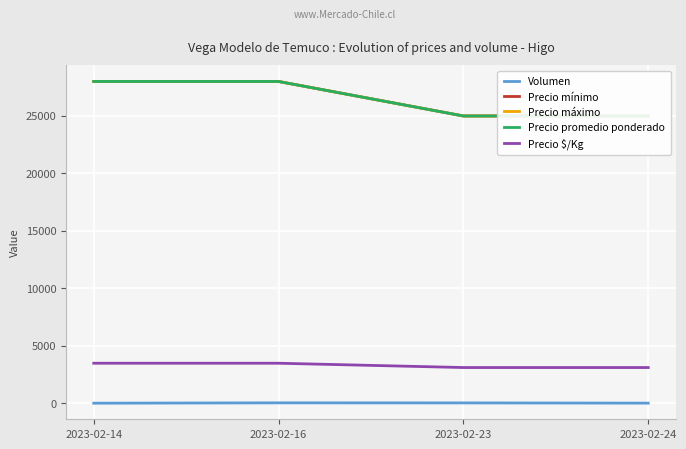

Reading left to right, extract all data points from this chart.

Volumen: 25	55	50	30
Precio mínimo: 28000	28000	25000	25000
Precio máximo: 28000	28000	25000	25000
Precio promedio ponderado: 28000	28000	25000	25000
Precio $/Kg: 3500	3500	3125	3125